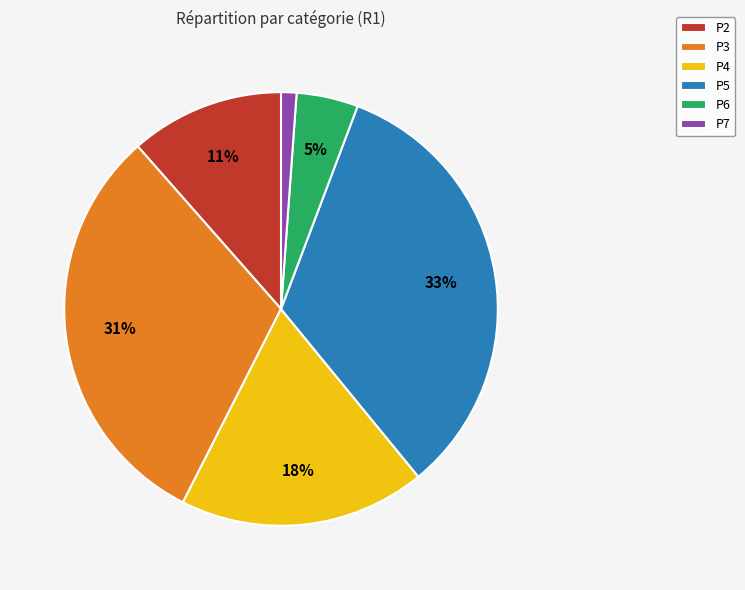

Rank the categories by value from highest to lowest.

P5, P3, P4, P2, P6, P7